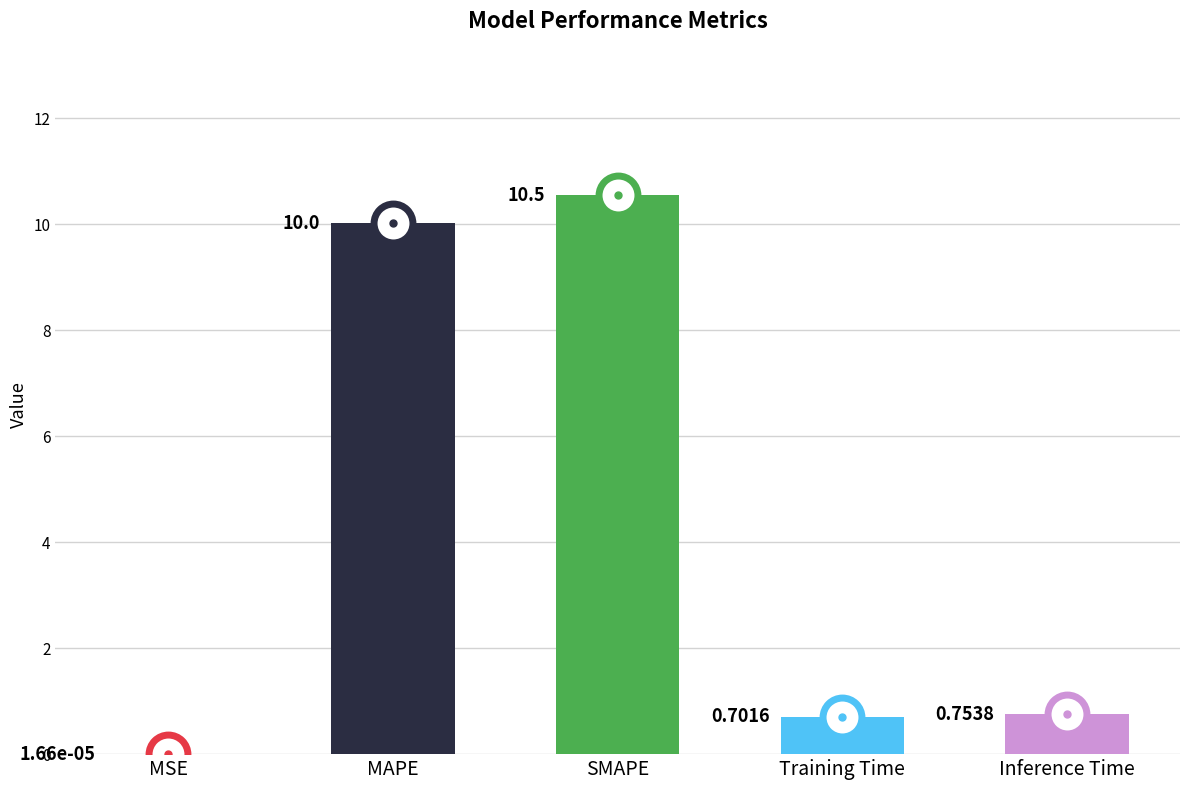

At which label is the value closest to 5?

Inference Time